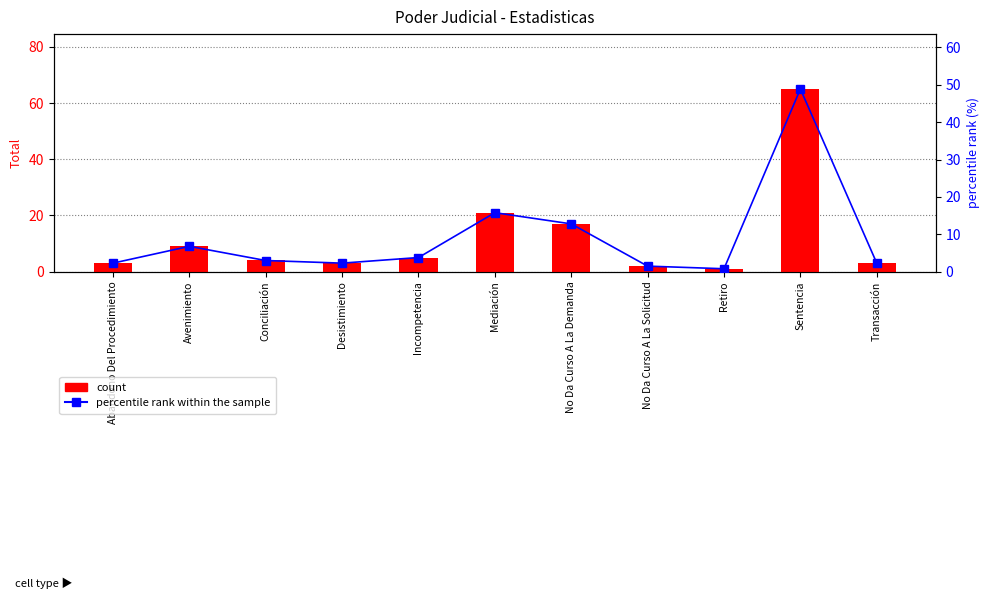

What is the total value across all series at Conciliación?

7.0